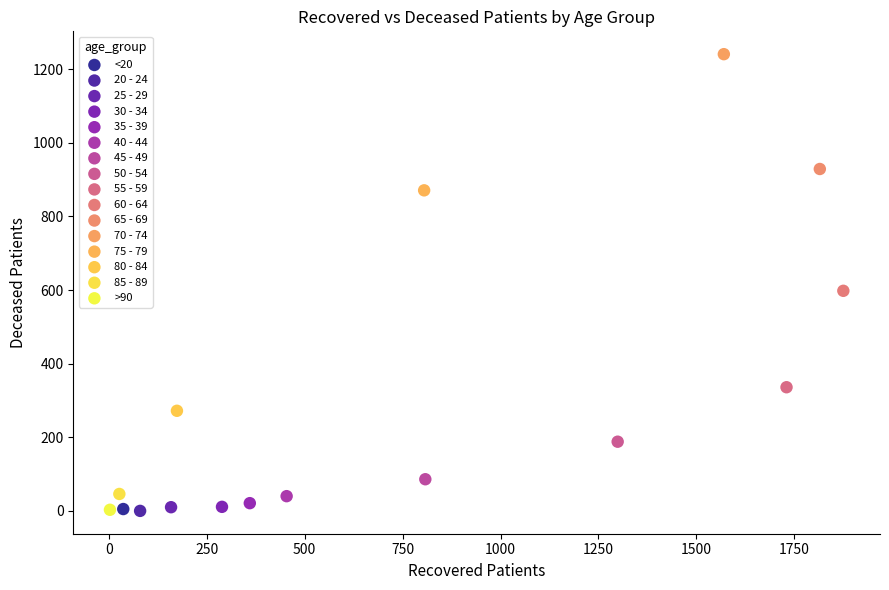

What are all the series names shown in the legend?

<20, 20 - 24, 25 - 29, 30 - 34, 35 - 39, 40 - 44, 45 - 49, 50 - 54, 55 - 59, 60 - 64, 65 - 69, 70 - 74, 75 - 79, 80 - 84, 85 - 89, >90